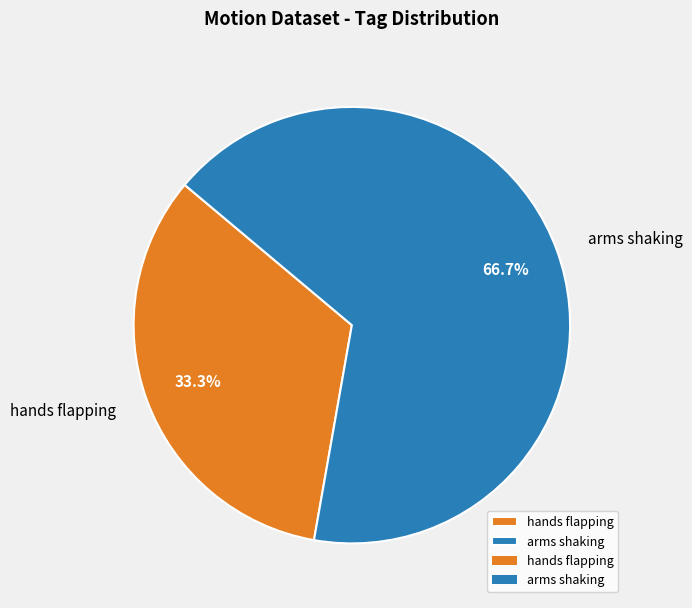

To the nearest percent, what percentage of the pie is arms shaking?

67%